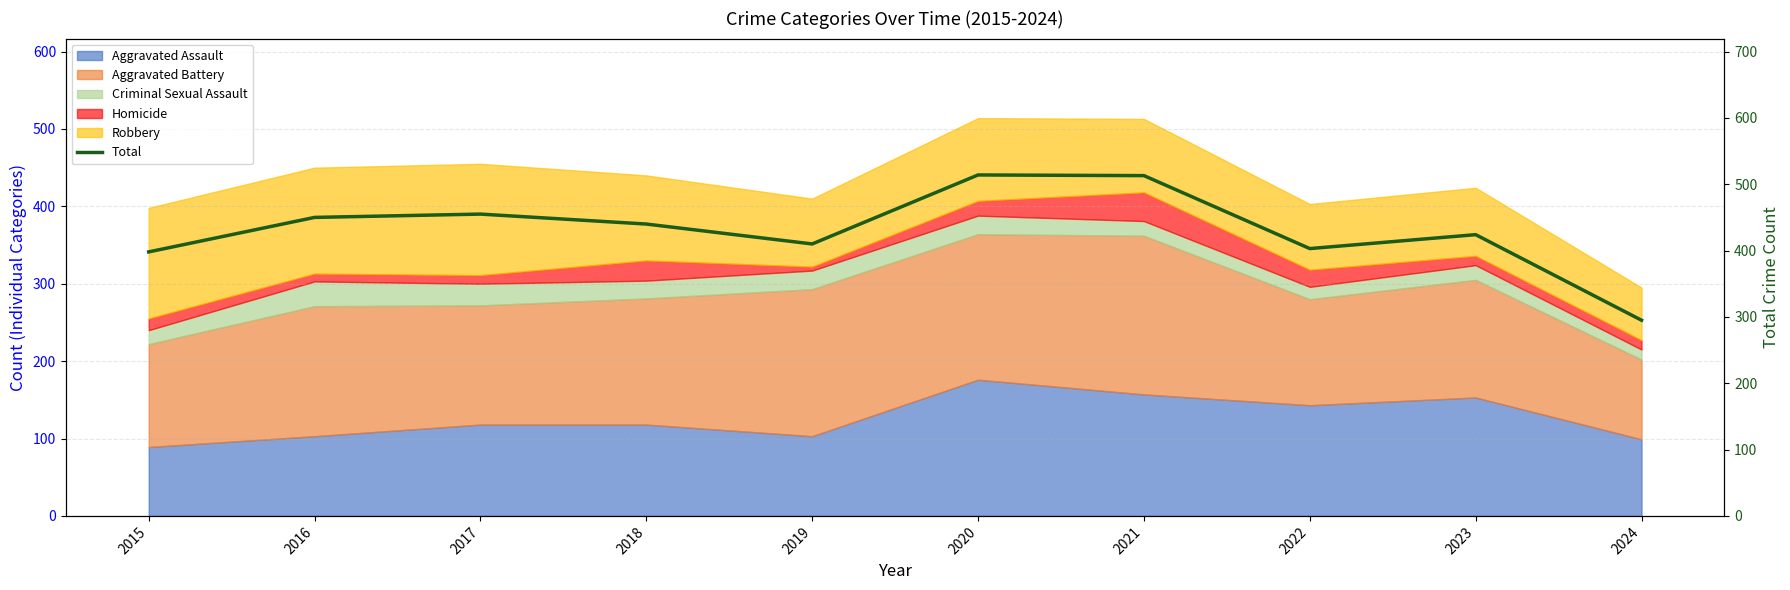

Approximately how many times larger is the value at 2018 compared to 2015?

1.1